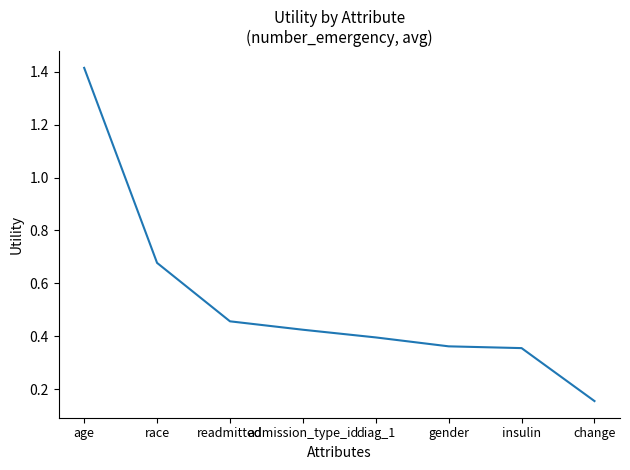

What position from the right is change?

1